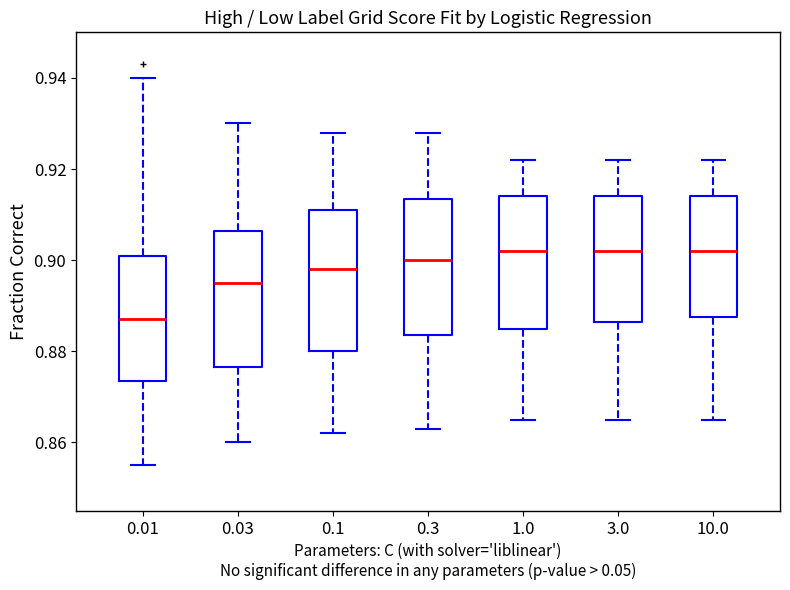

Where does the upper whisker of the box at x = 0.3 end on the y-axis? The values are not printed on the chart, so give them approximately, as read against the axis.

0.928